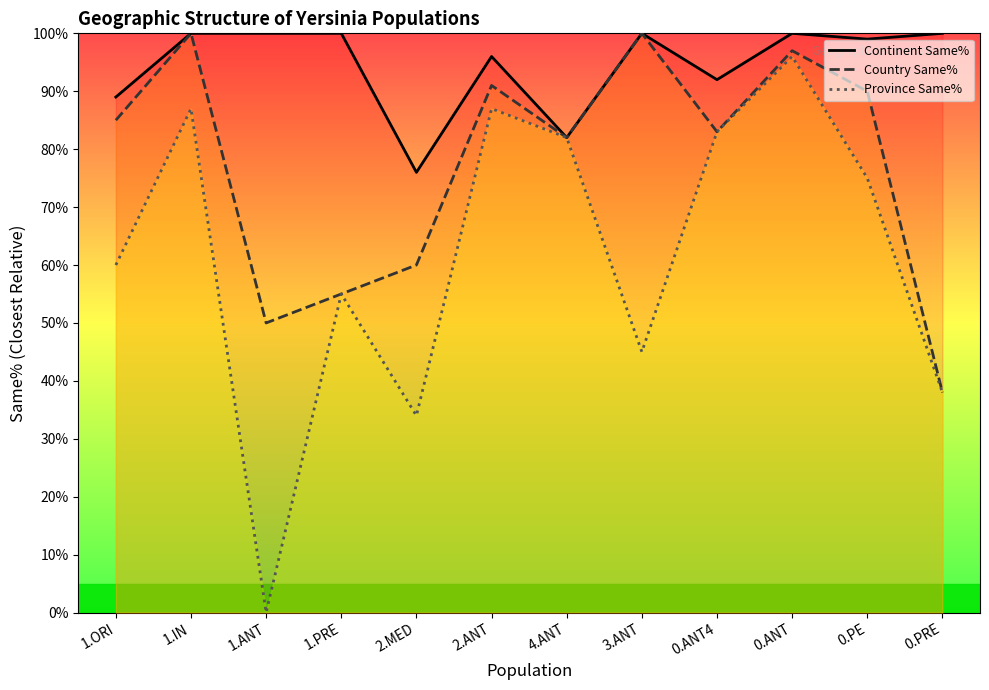

Which series has the largest range (max minus min)?

Province Same%